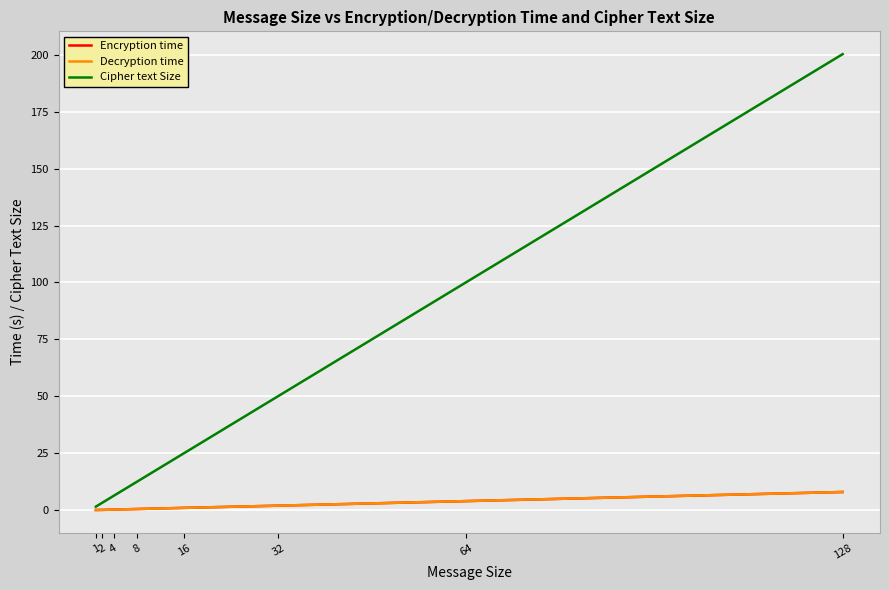

What is the difference between the Encryption time values at 2 and 64?

3.9